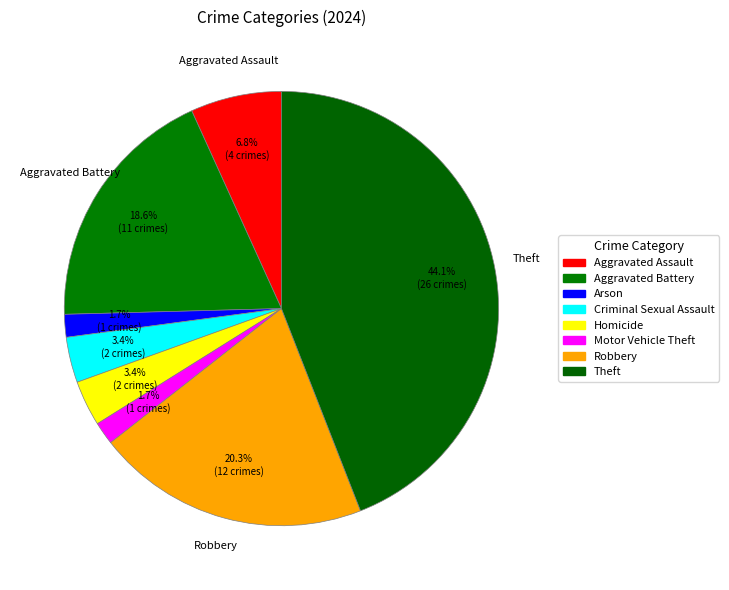

How many slices are in this pie chart?

8